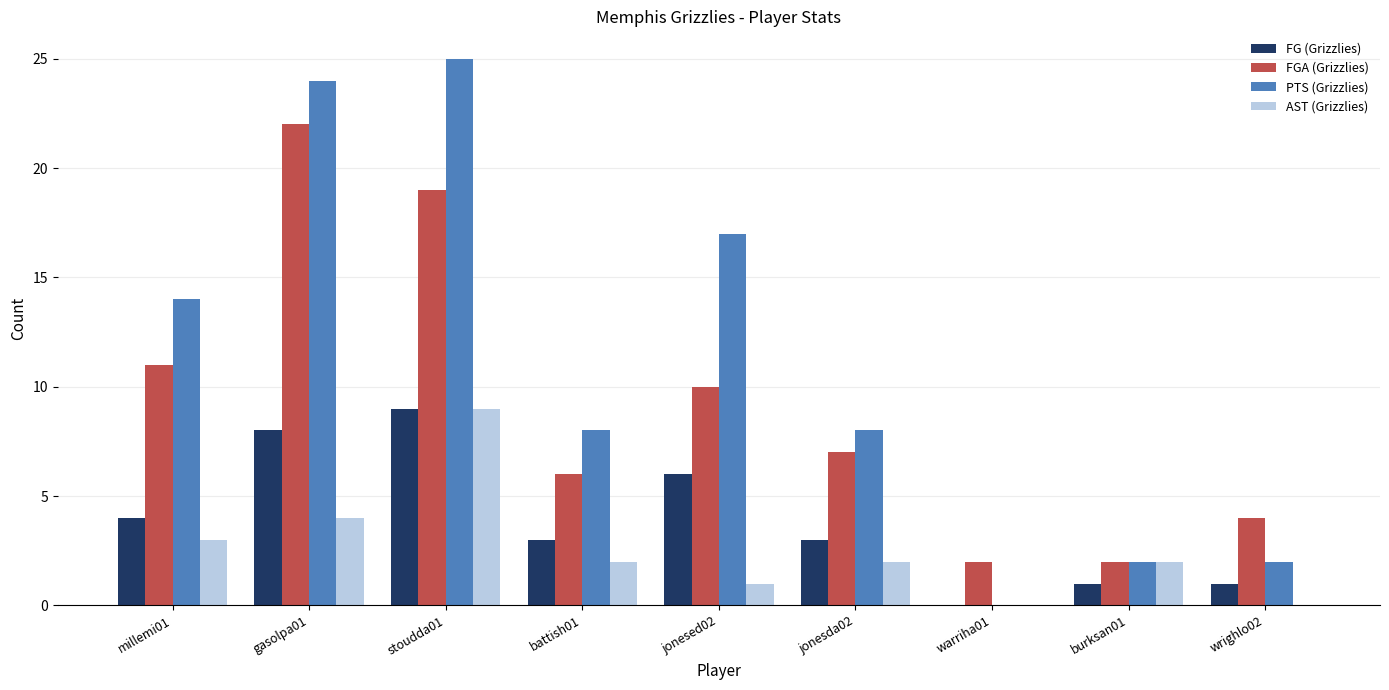

The value of FGA (Grizzlies) at wrighlo02 is 4. True or false?

True